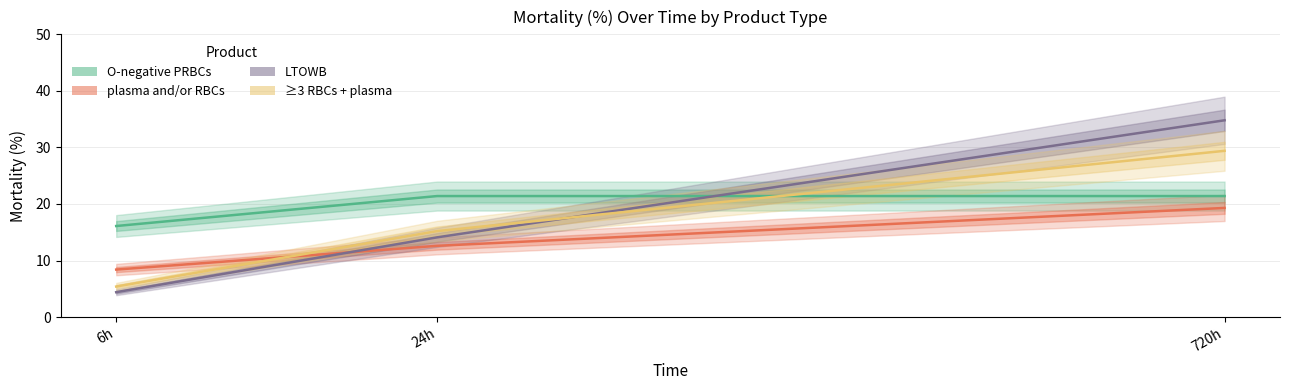

What position from the right is 6h?

3